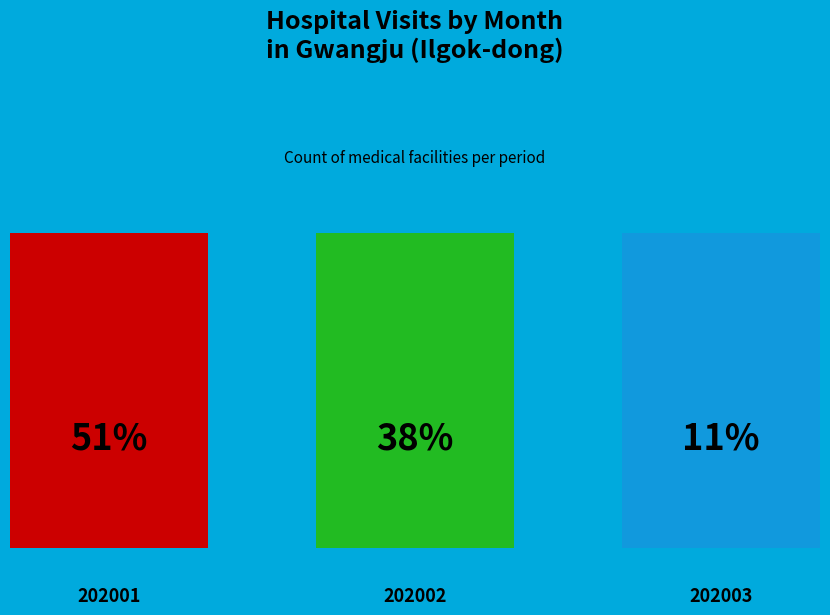

Rank the categories by value from lowest to highest.

202003, 202002, 202001